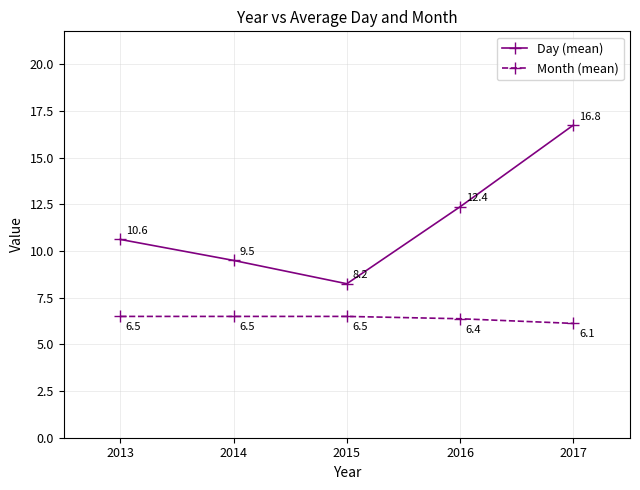

At which label does Day (mean) reach its minimum?

2015